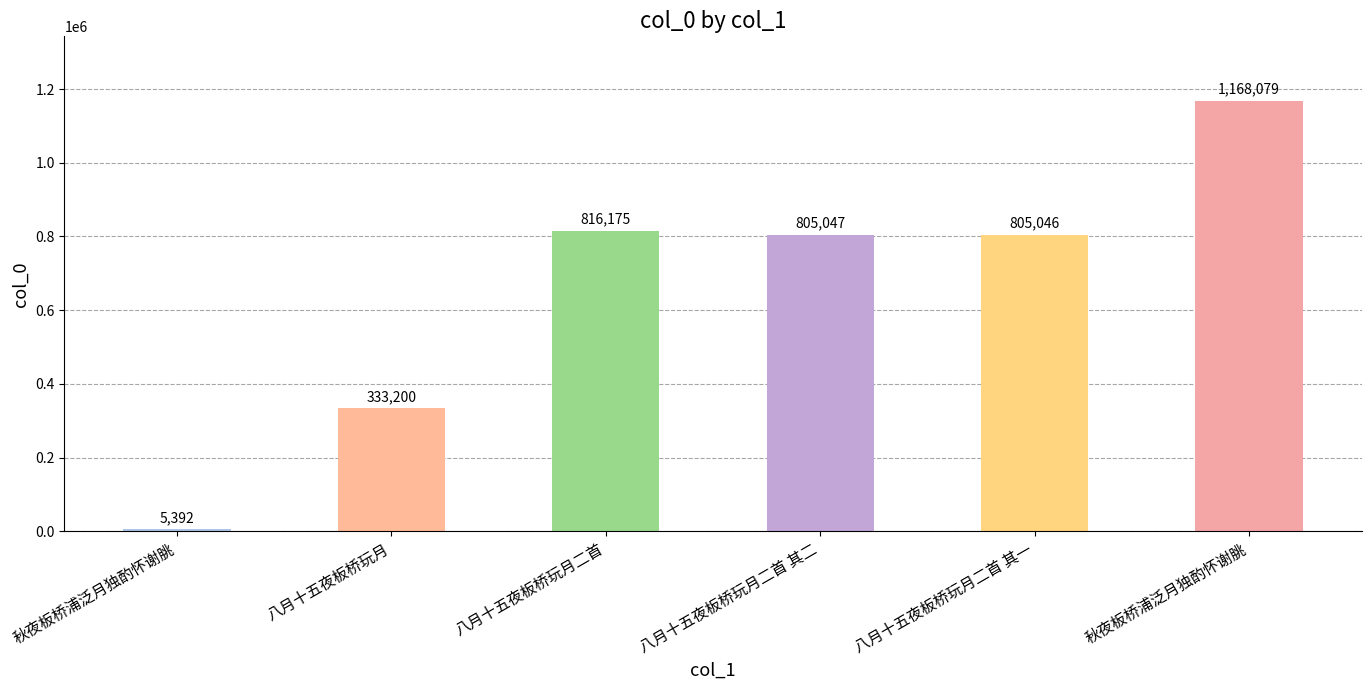

The value at 秋夜板桥浦泛月独酌怀谢朓 is 384139. True or false?

False